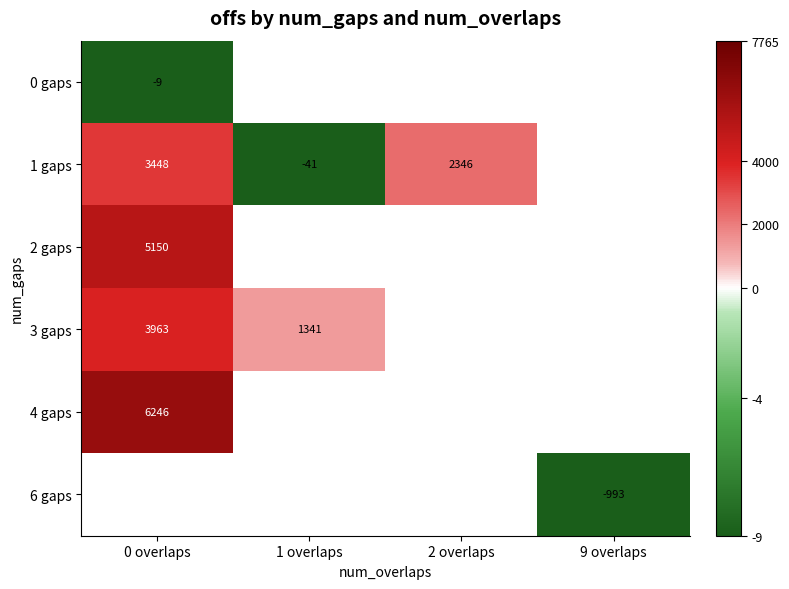

True or false: 6 gaps has a value of -242 at 9 overlaps.

False